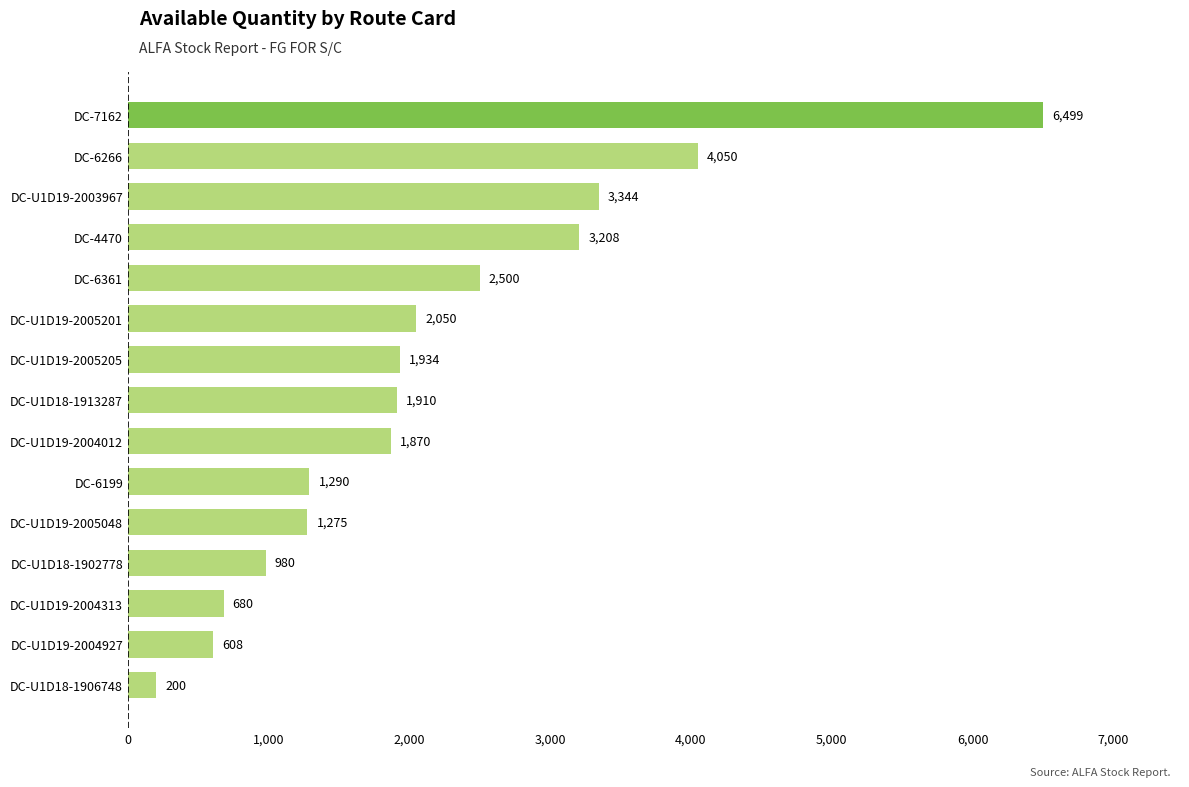

Where is the data nearest to the value 3349?

DC-U1D19-2003967